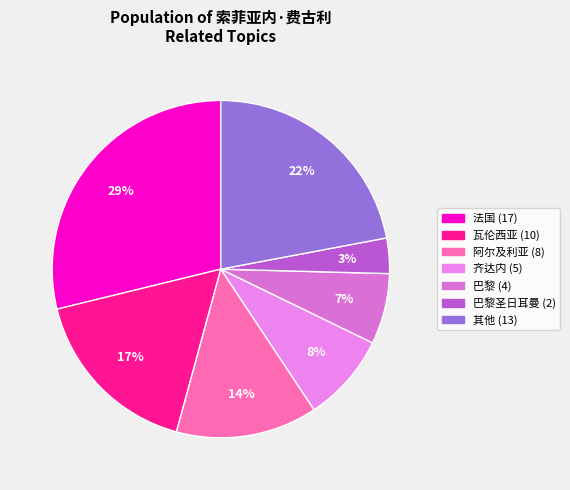

Count the number of slices in the pie.

7